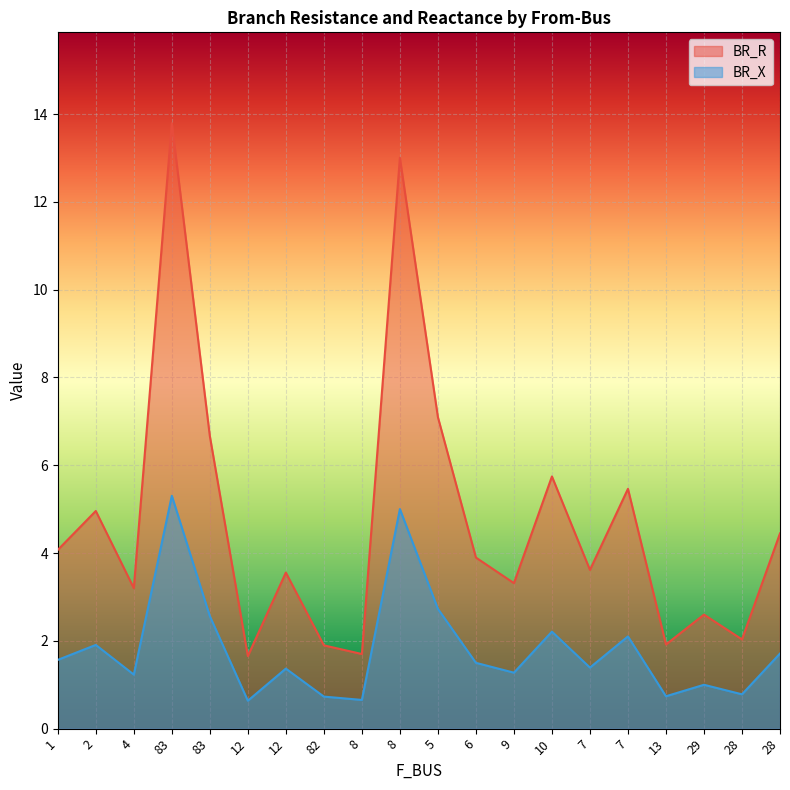

At which label does BR_R first exceed 3?

1